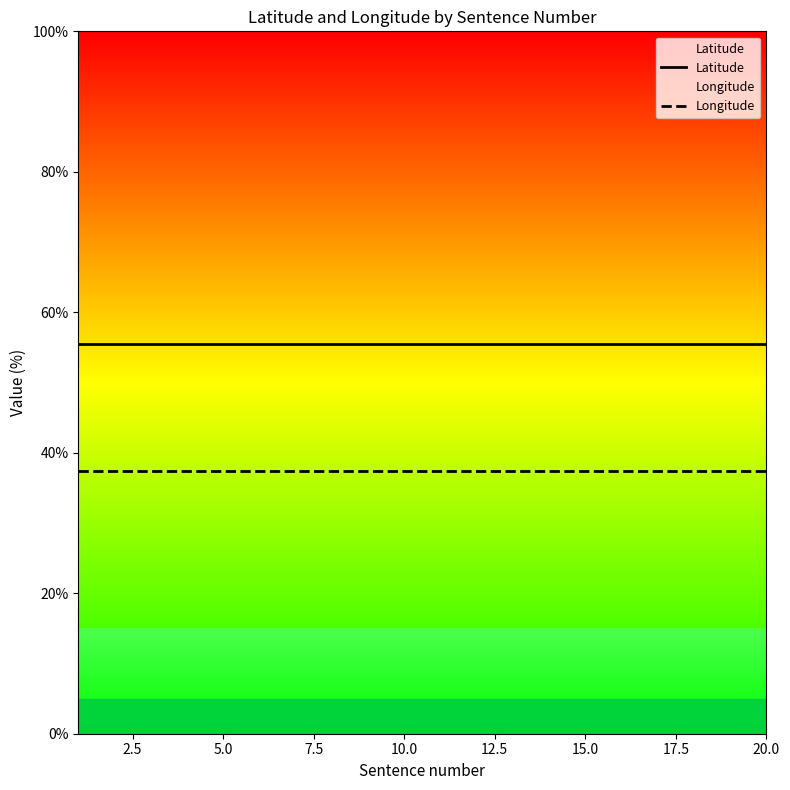

True or false: Latitude has more than 2 points higher than both neighbors.

False